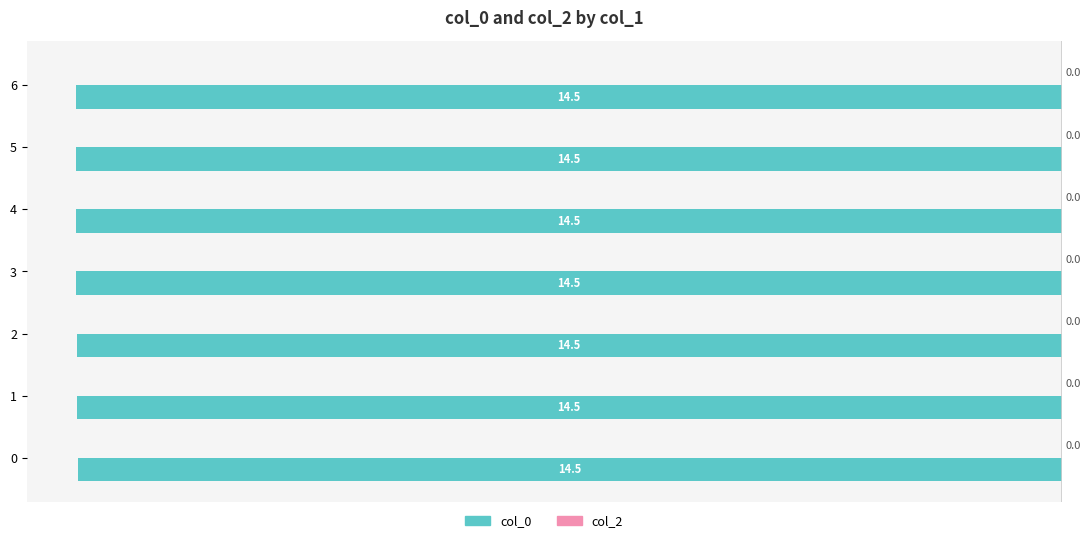

Does the chart contain any negative values?

Yes